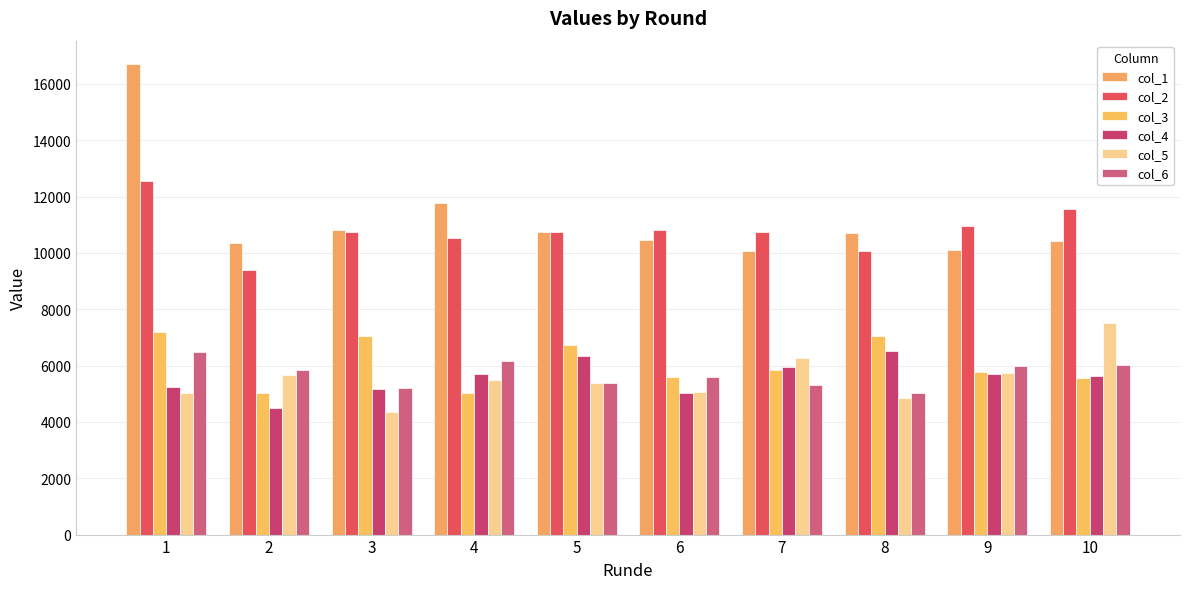

The col_1 series shows 16703 at 1. True or false?

True